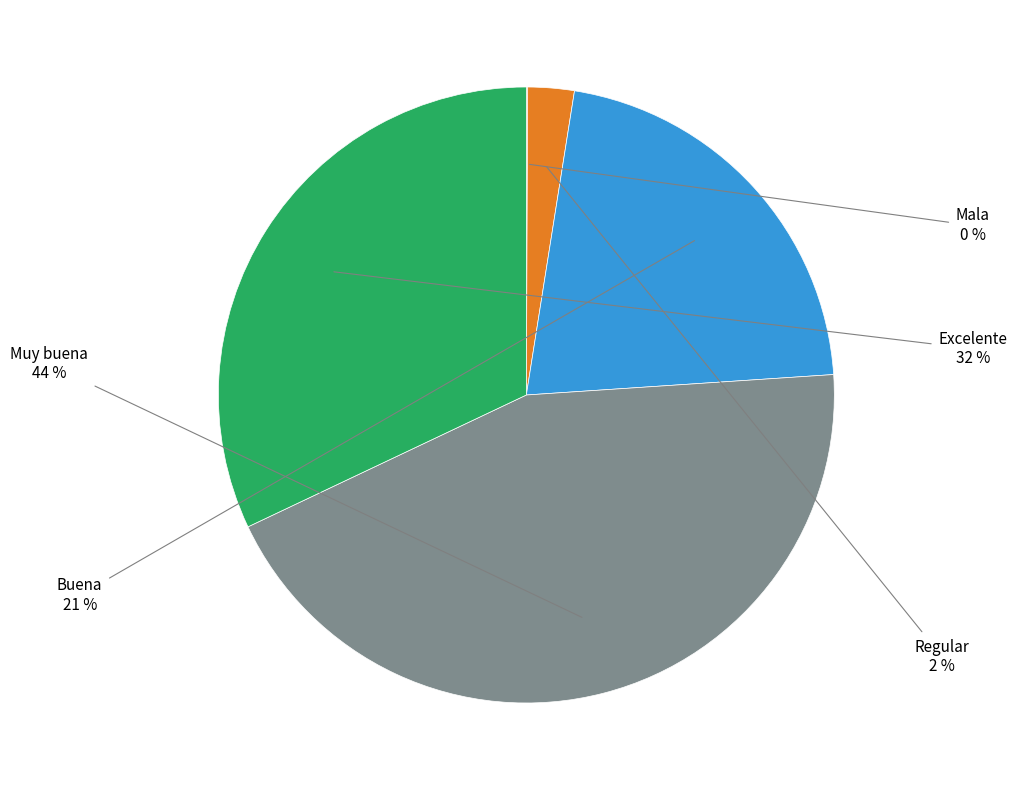

Between Regular and Buena, which is larger?

Buena